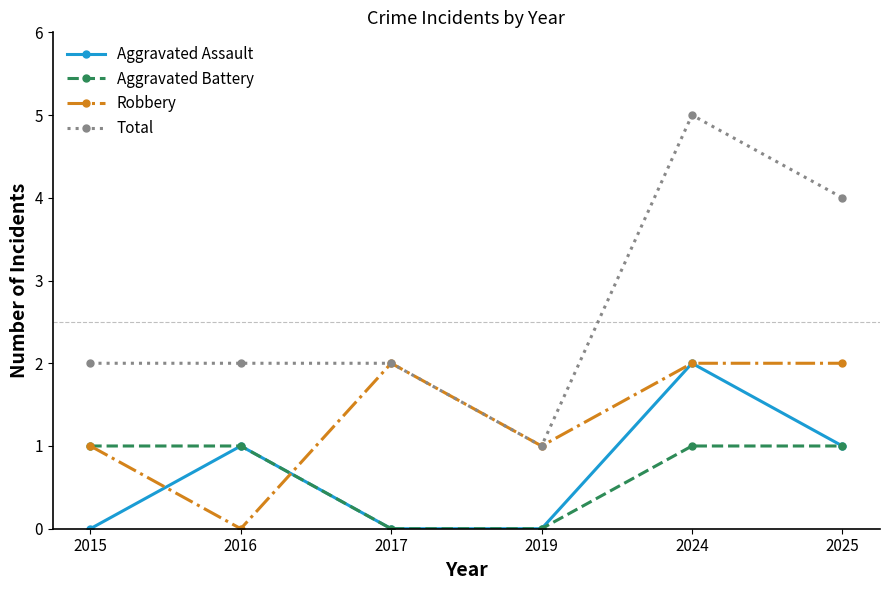

Reading left to right, list all the values displayed in this chart.

Aggravated Assault: 2015=0	2016=1	2017=0	2019=0	2024=2	2025=1
Aggravated Battery: 2015=1	2016=1	2017=0	2019=0	2024=1	2025=1
Robbery: 2015=1	2016=0	2017=2	2019=1	2024=2	2025=2
Total: 2015=2	2016=2	2017=2	2019=1	2024=5	2025=4